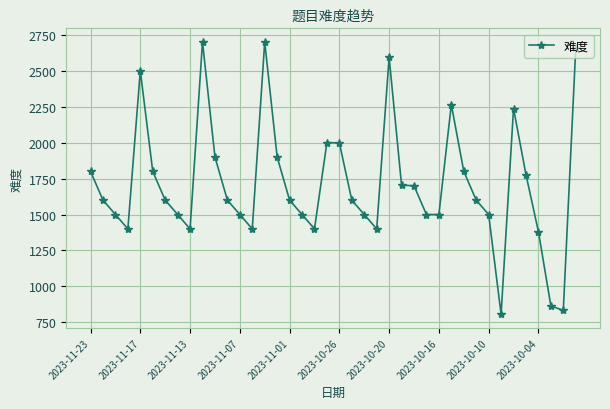

True or false: the data has more than 0 interior local peaks.

True